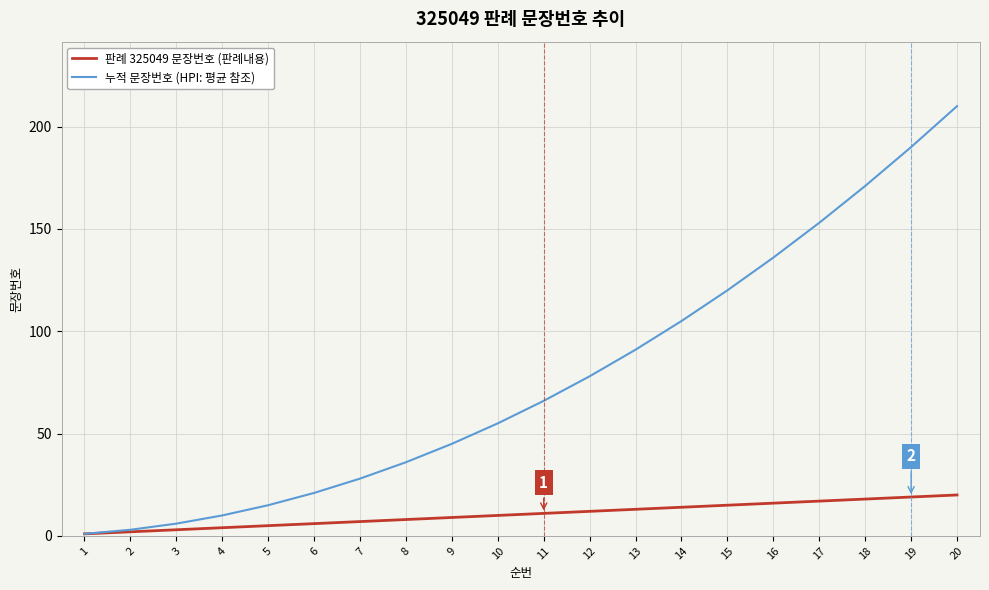

Which series has the widest spread of values?

누적 문장번호 (HPI: 평균 참조)